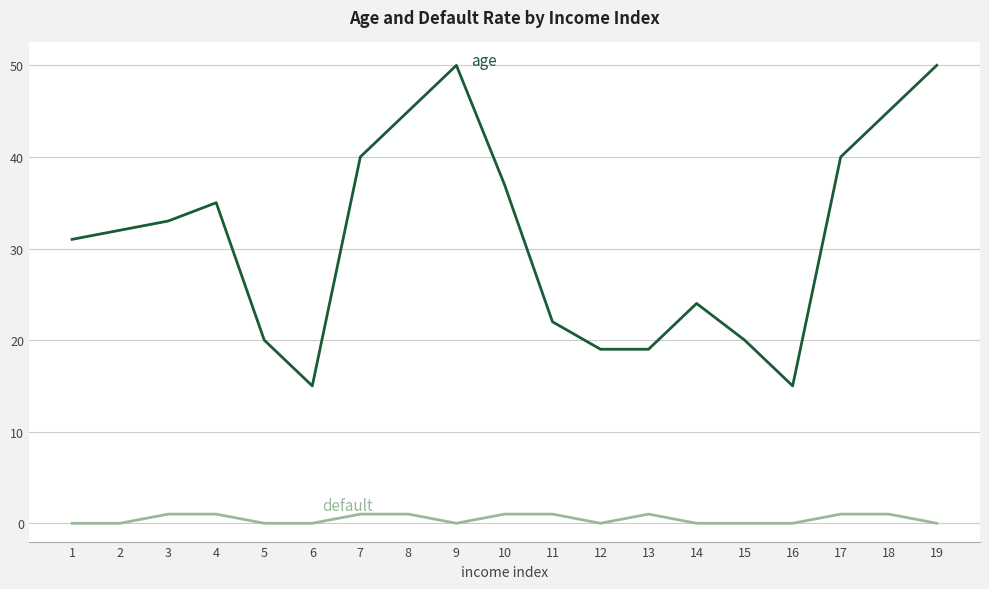

What is the maximum value shown in the chart?

50